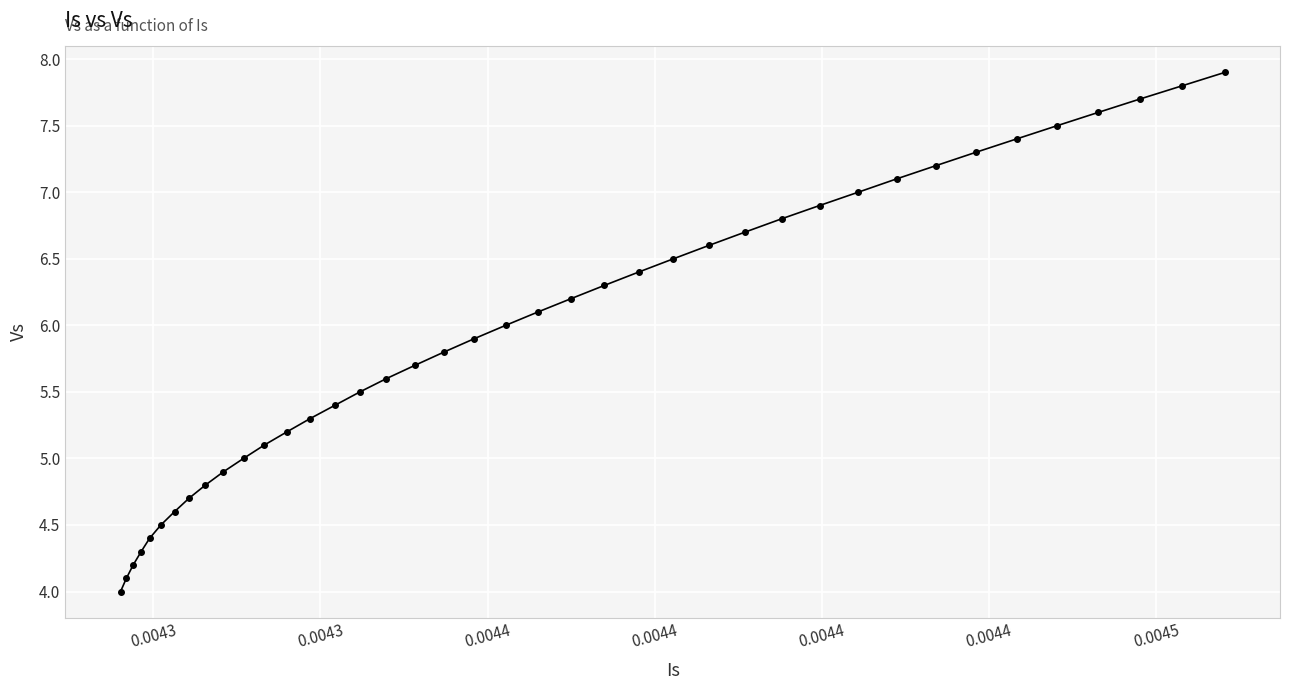

How many lines are shown in the chart?

1